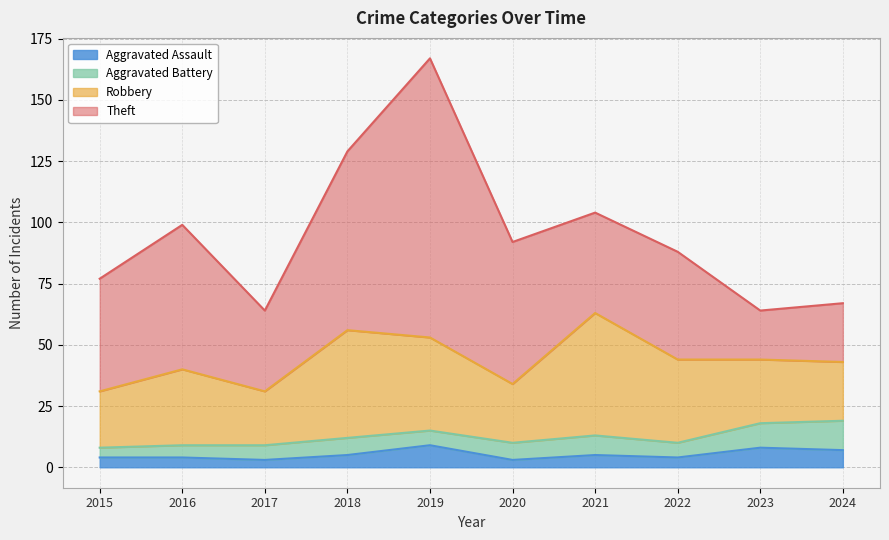

True or false: Aggravated Battery and Theft intersect in this chart.

False